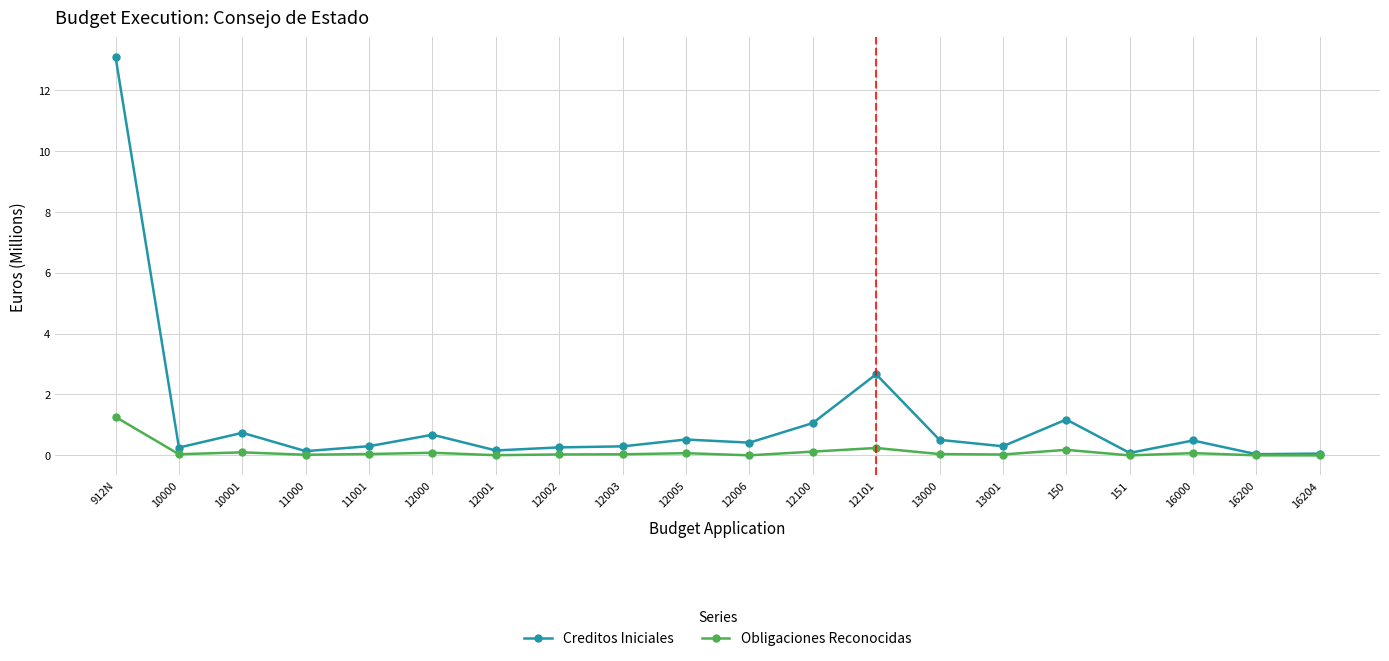

What value does the Creditos Iniciales series have at 151?

0.1